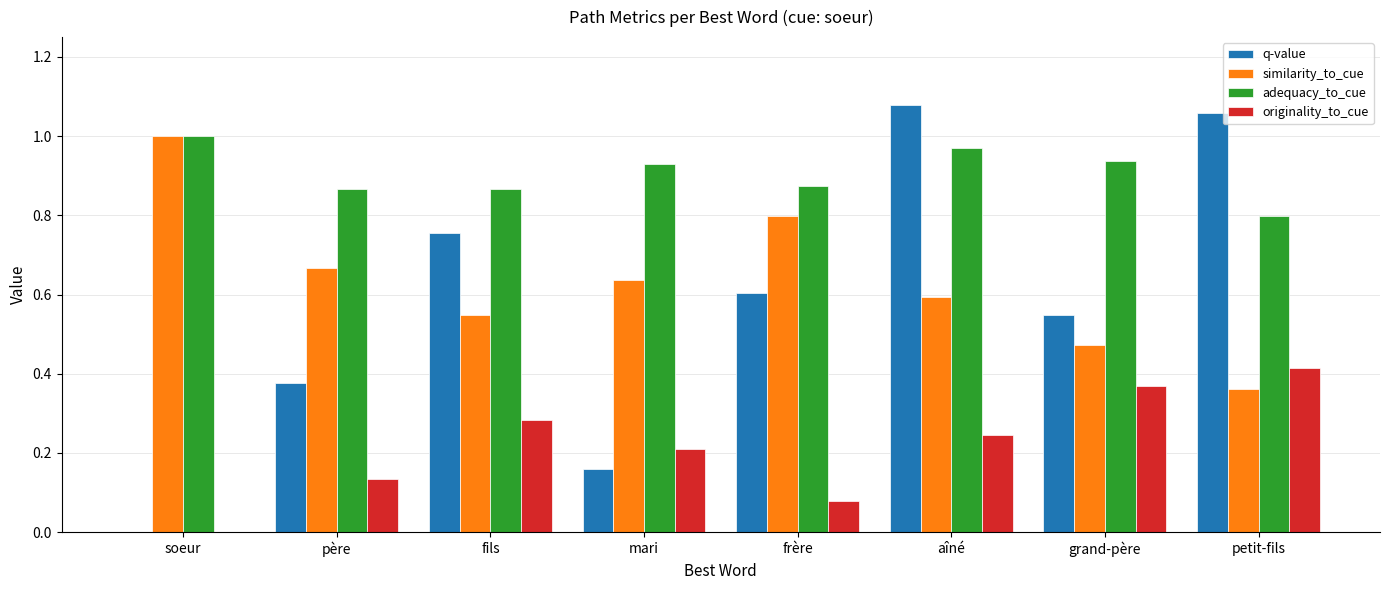

The similarity_to_cue series shows 0.1 at aîné. True or false?

False